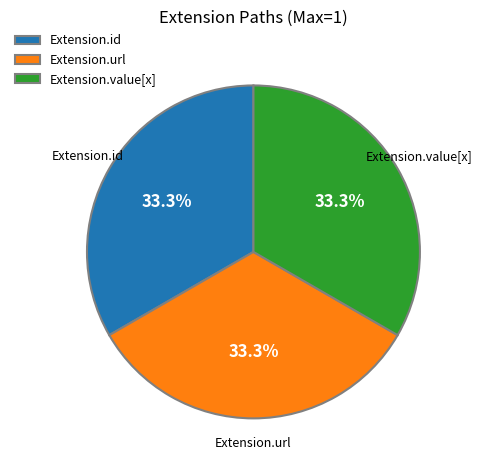

True or false: Extension.value[x] accounts for 6% of the total.

False